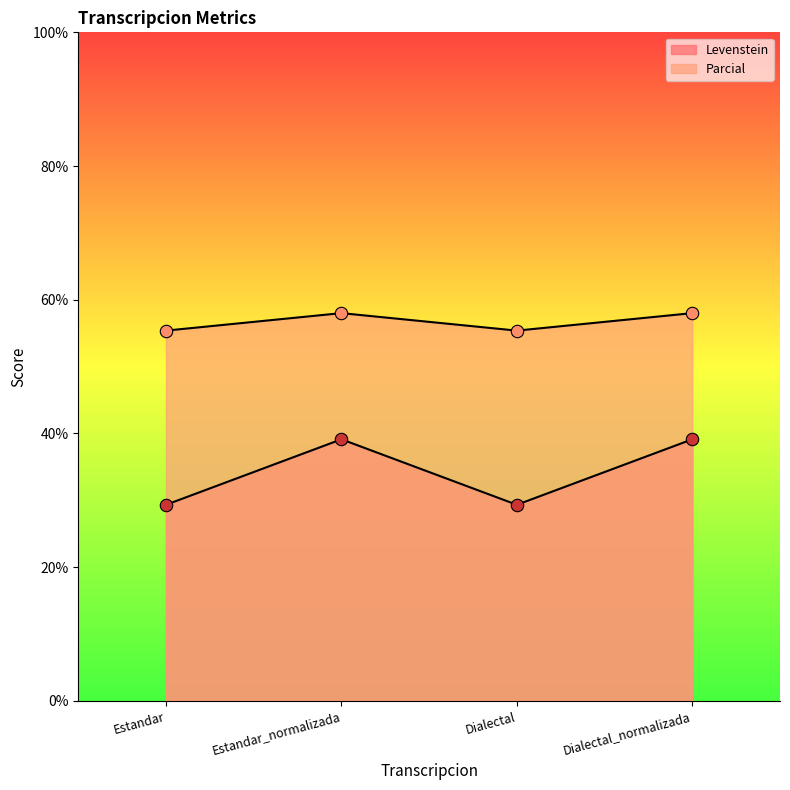

What are all the series names shown in the legend?

Levenstein, Parcial